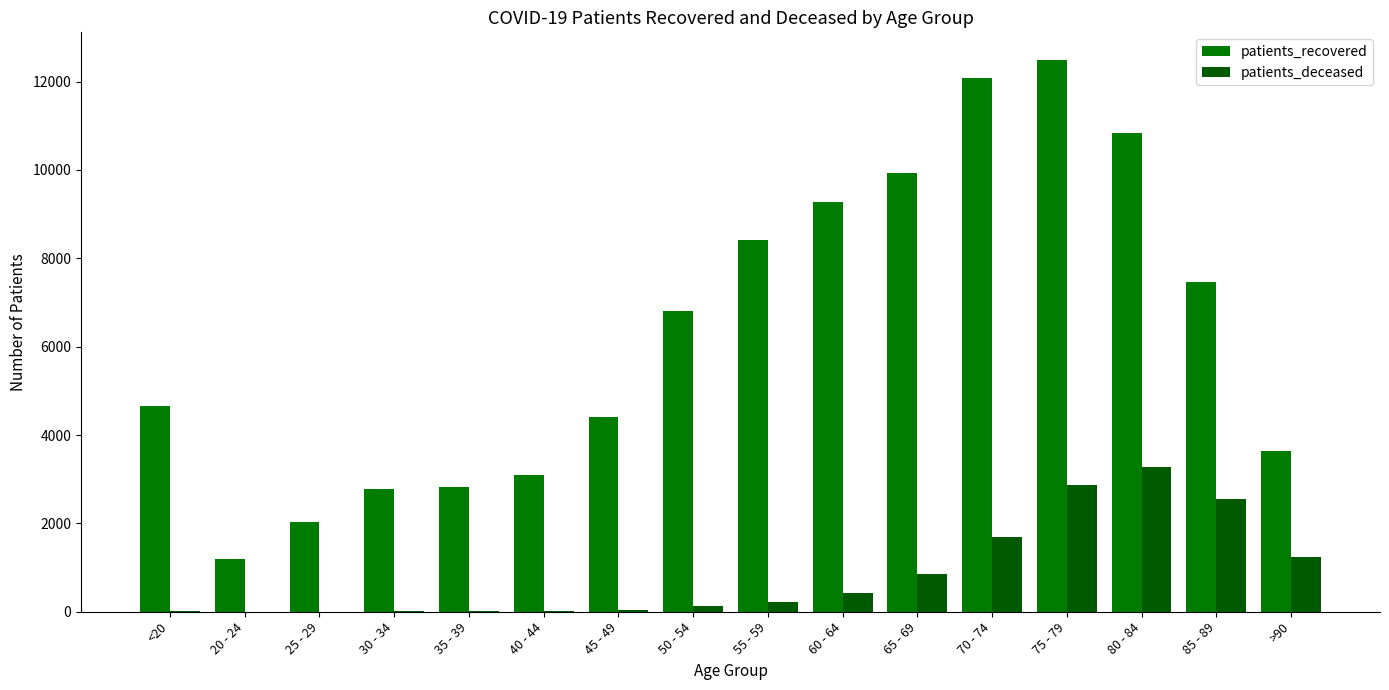

Which series has the largest total across all categories?

patients_recovered